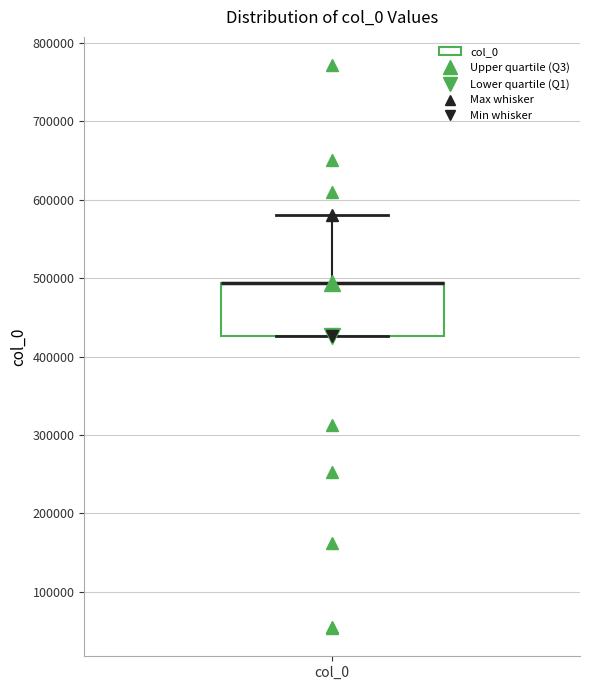

Where does the upper whisker of the box for col_0 end on the y-axis? The values are not printed on the chart, so give them approximately, as read against the axis.

580000